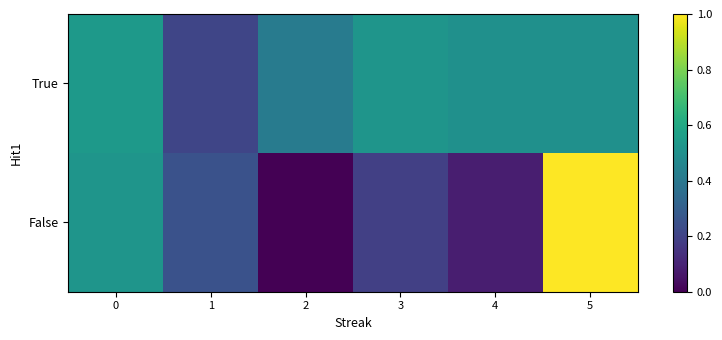

How many series are shown in this chart?

2